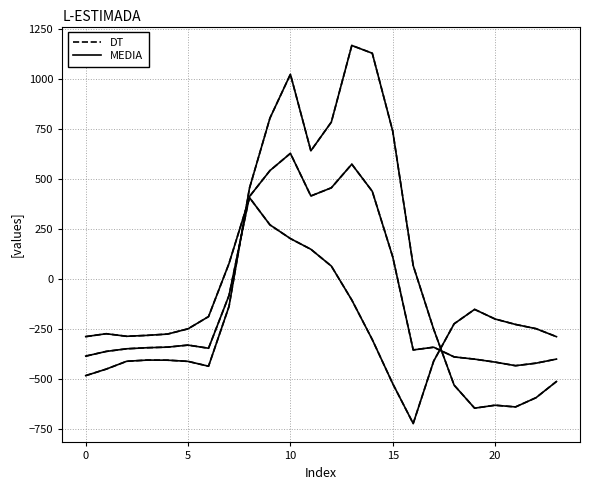

How many data points in MEDIA are less than -404?

13